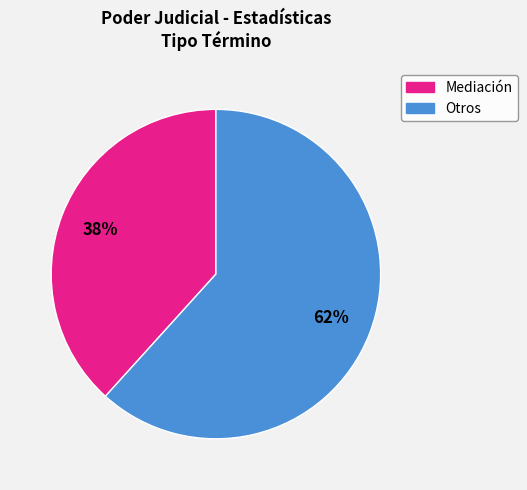

To the nearest percent, what is the average slice percentage?

50%